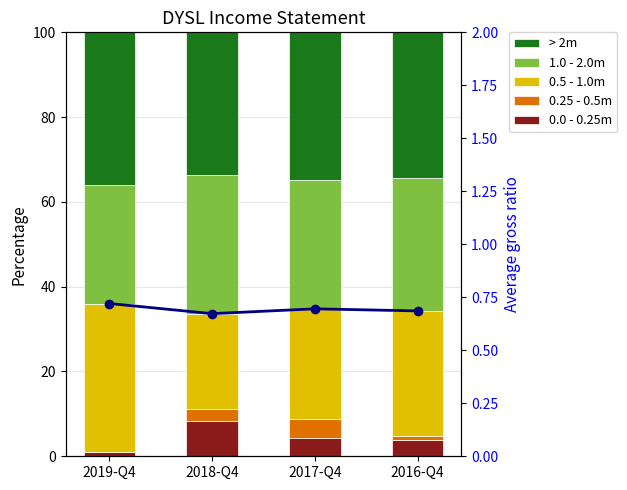

At 2016-Q4, list the series in order from largest to smallest.

> 2m, 1.0 - 2.0m, 0.5 - 1.0m, 0.0 - 0.25m, 0.25 - 0.5m, Avg ratio